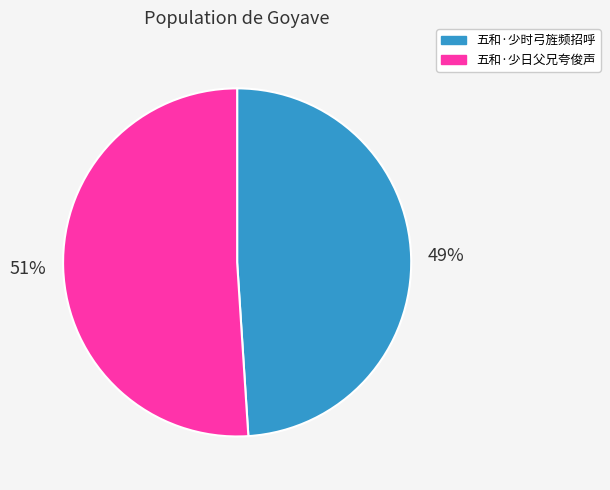

What is the smallest slice in the pie chart?

五和·少时弓旌频招呼